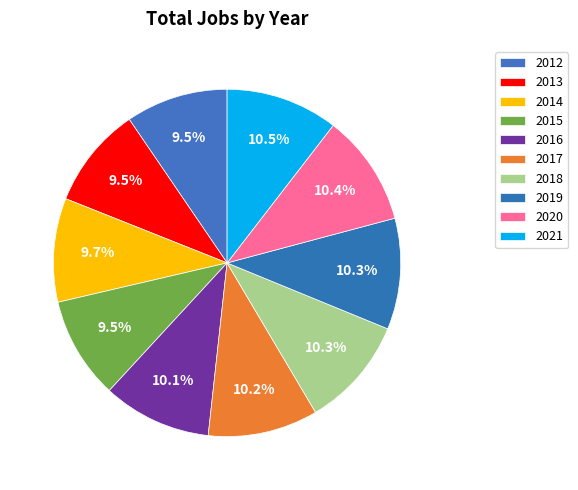

To the nearest percent, what percentage of the pie is 2021?

10%